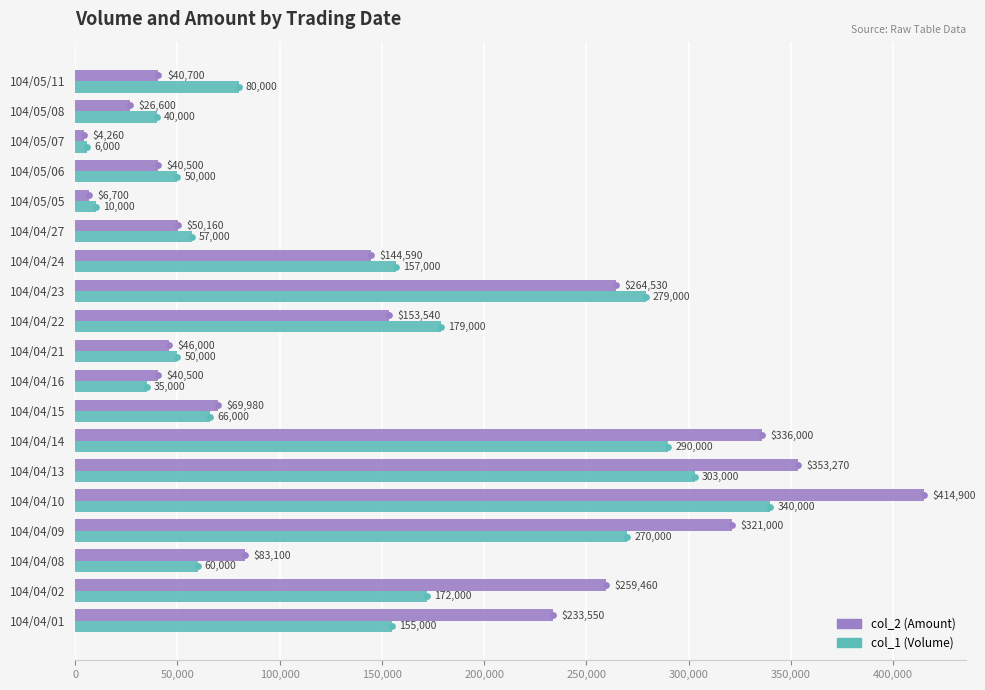

List the series in order of their overall mean, lowest first.

col_1 (Volume), col_2 (Amount)